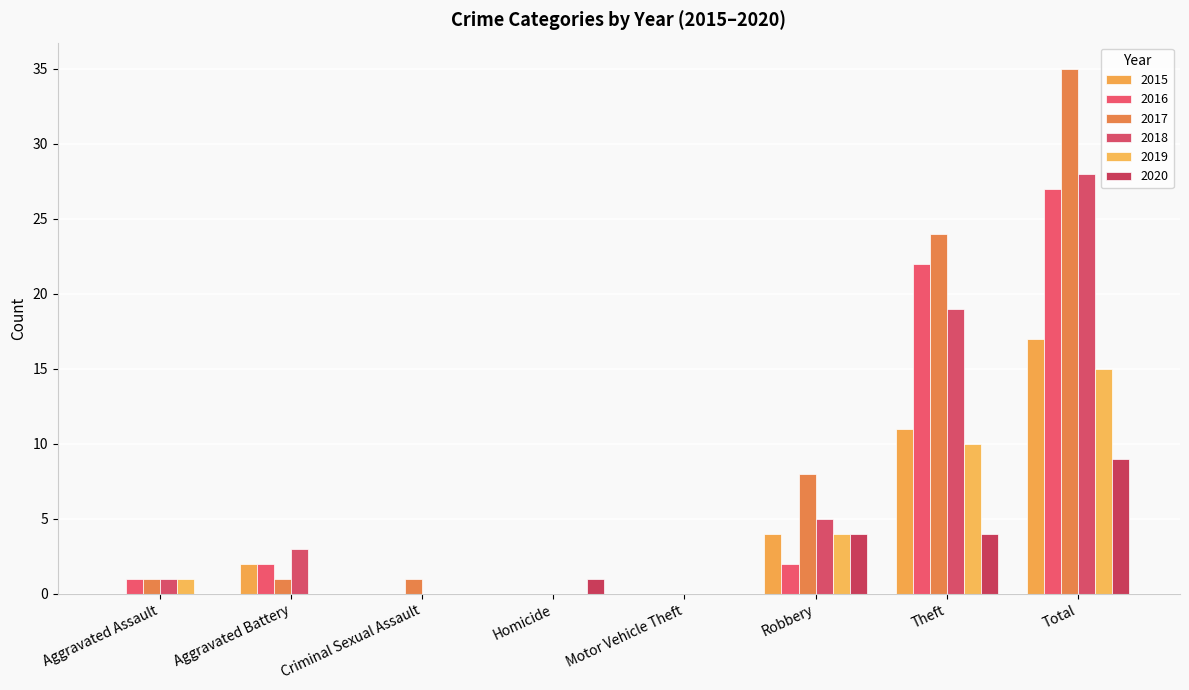

How many distinct data groups are displayed?

6